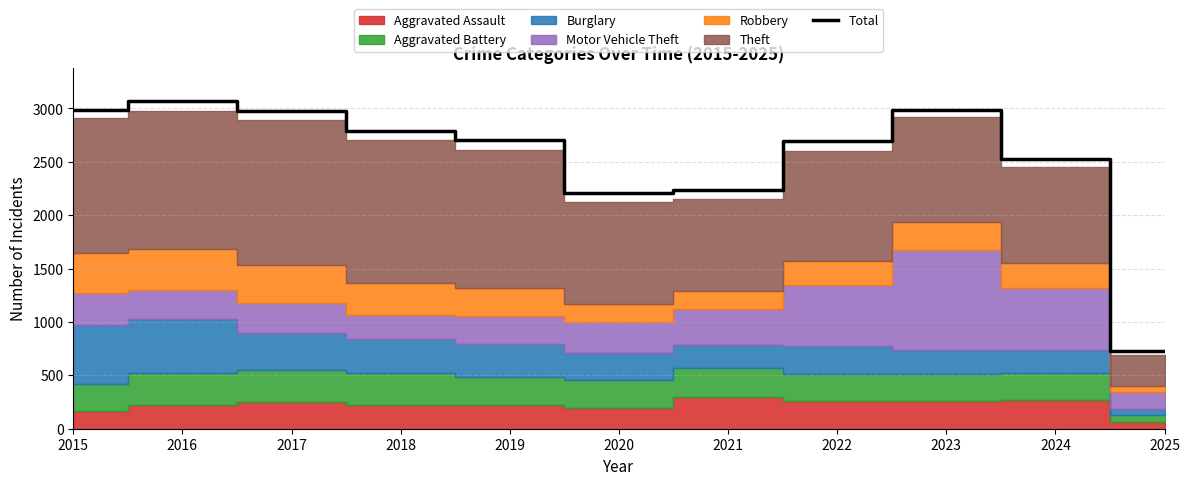

The value at 2022 is 1464. True or false?

False